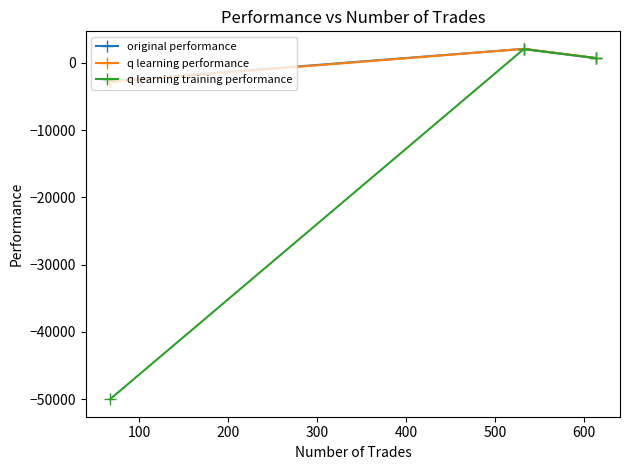

What is the maximum value shown in the chart?

2093.0